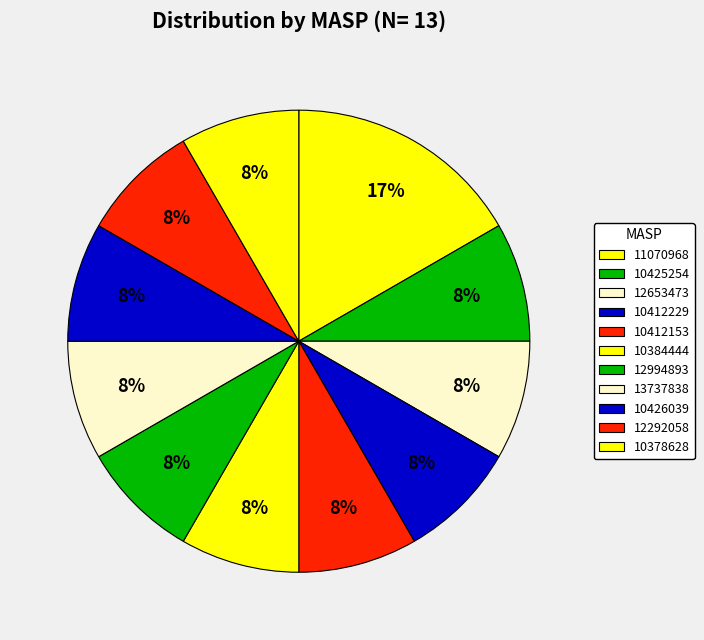

The 13737838 slice represents 16% of the pie. True or false?

False